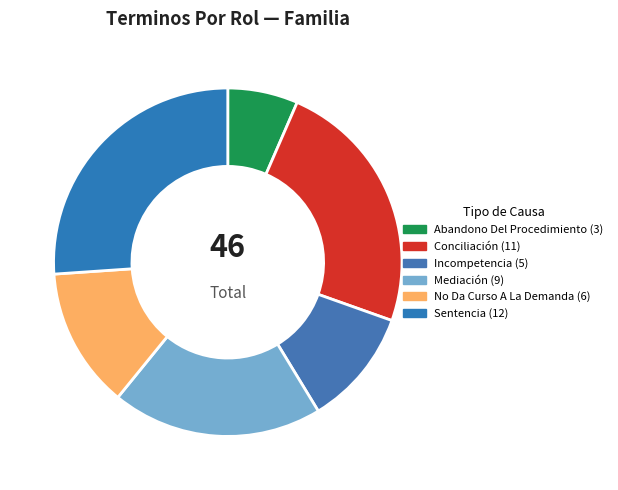

Count the number of slices in the pie.

6